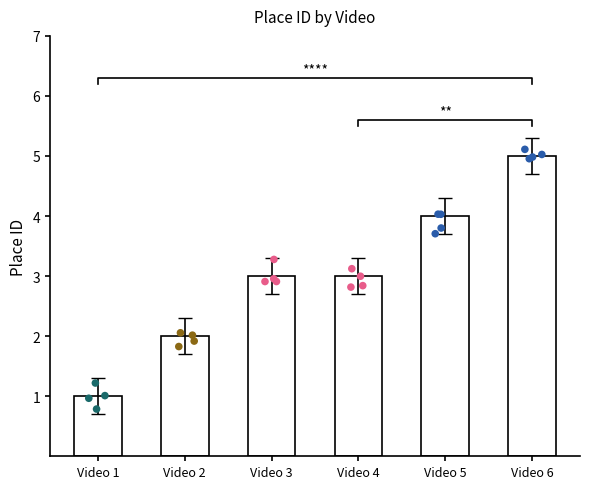

Which has a higher value, Video 1 or Video 2?

Video 2